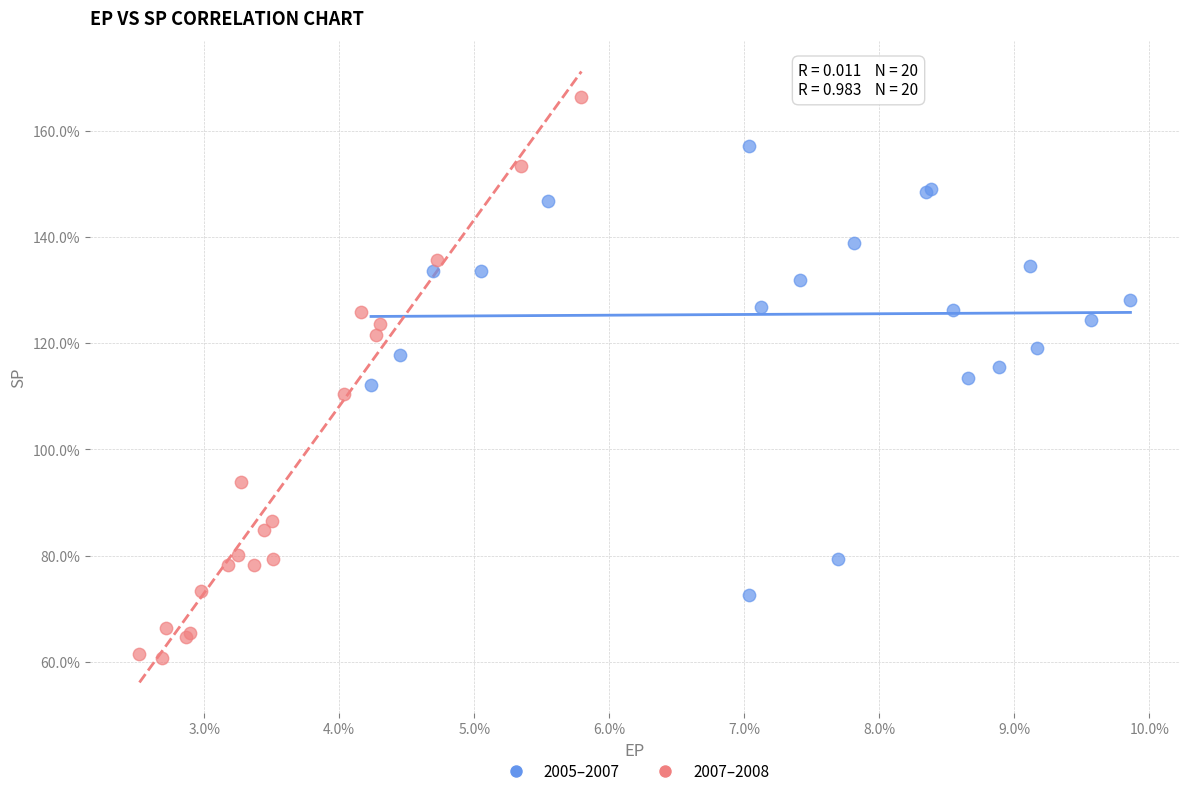

Which series contains the lowest Y value?

2007–2008